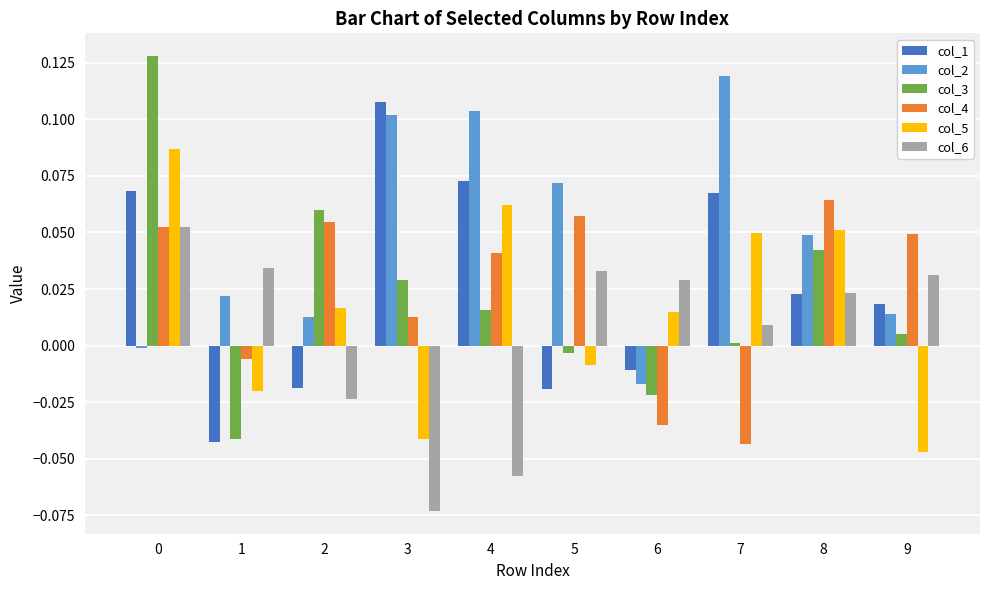

The col_2 series shows 0.0 at 1. True or false?

True